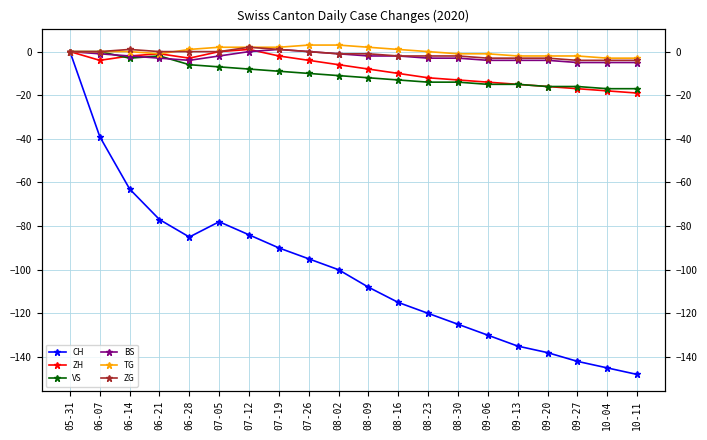

How many interior local valleys does the BS series have?

1